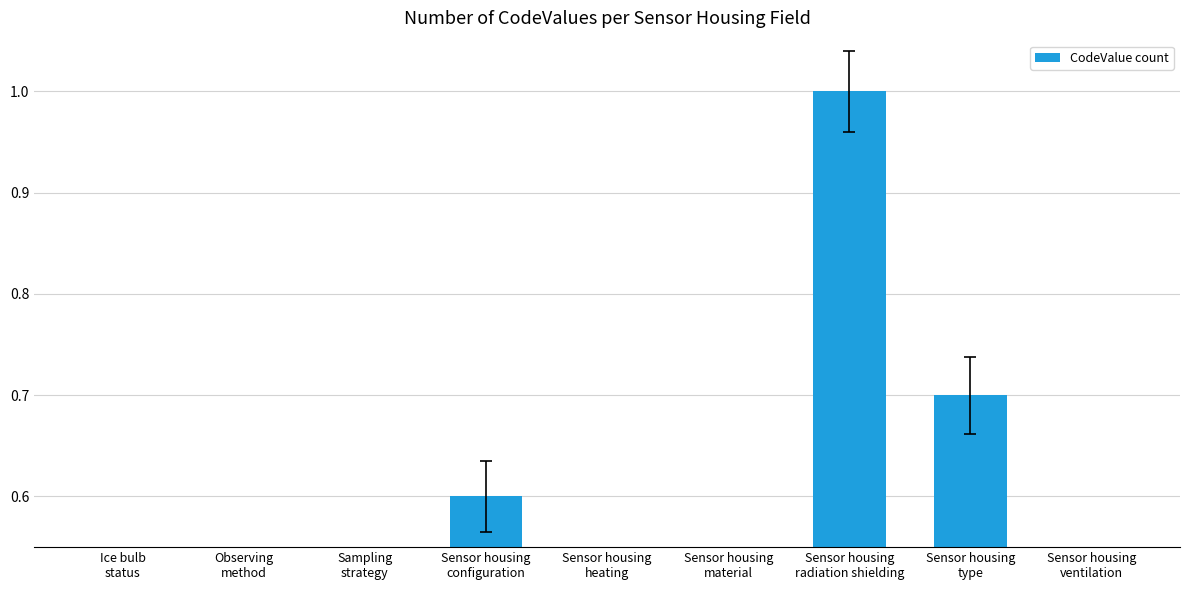

Where is the data nearest to the value 0?

Ice bulb
status